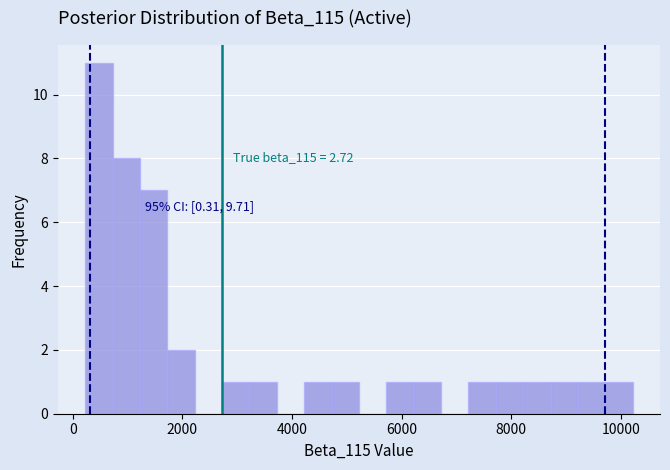

Around what value on the x-axis is the tallest bar? Give the approximate position of its centre, as read against the axis.

400